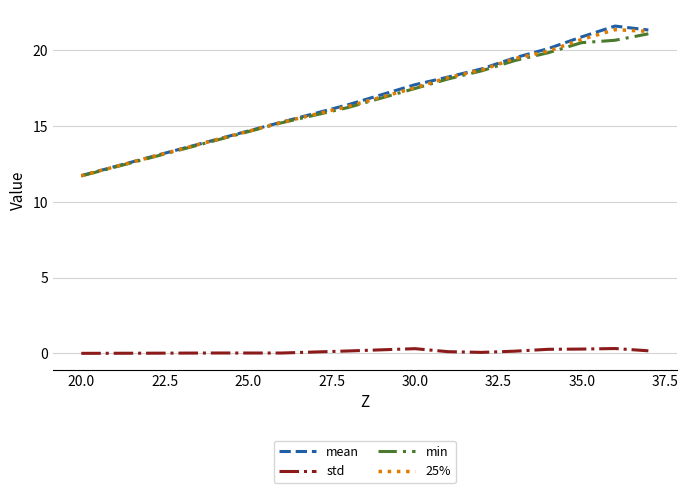

True or false: 25% and std intersect in this chart.

False